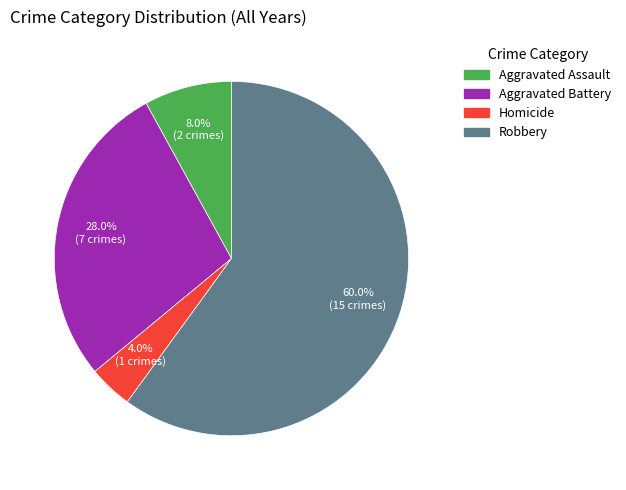

To the nearest percent, what is the difference between the largest and smallest slice percentages?

56%